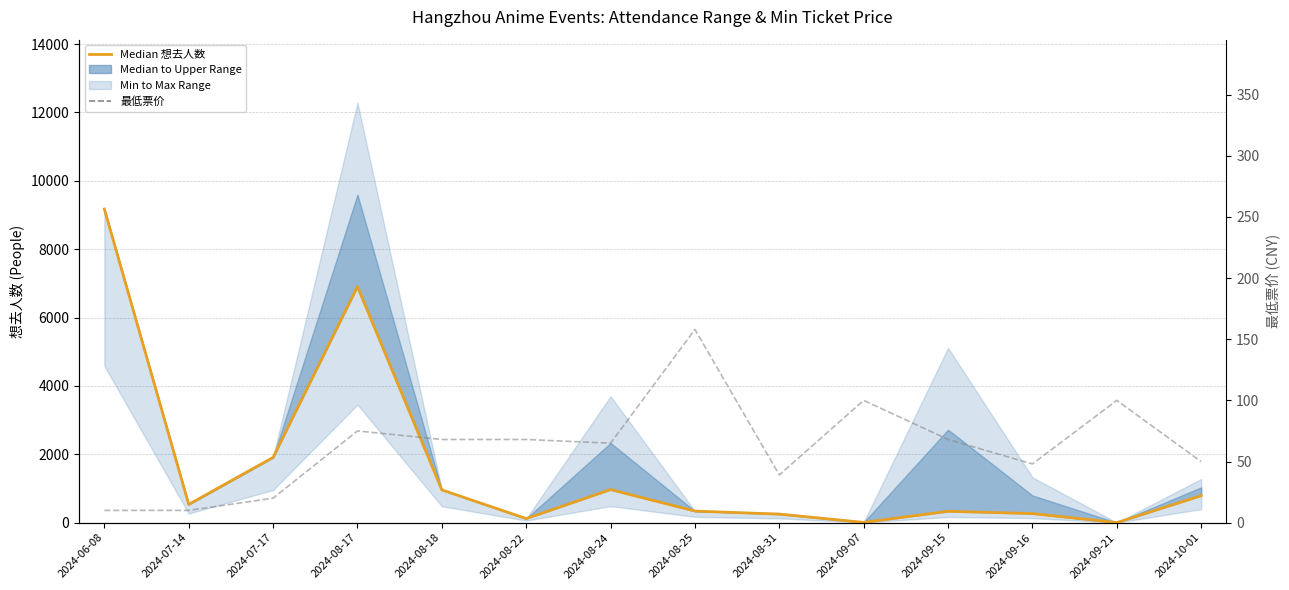

At which category is the sum across all series the highest?

2024-06-08